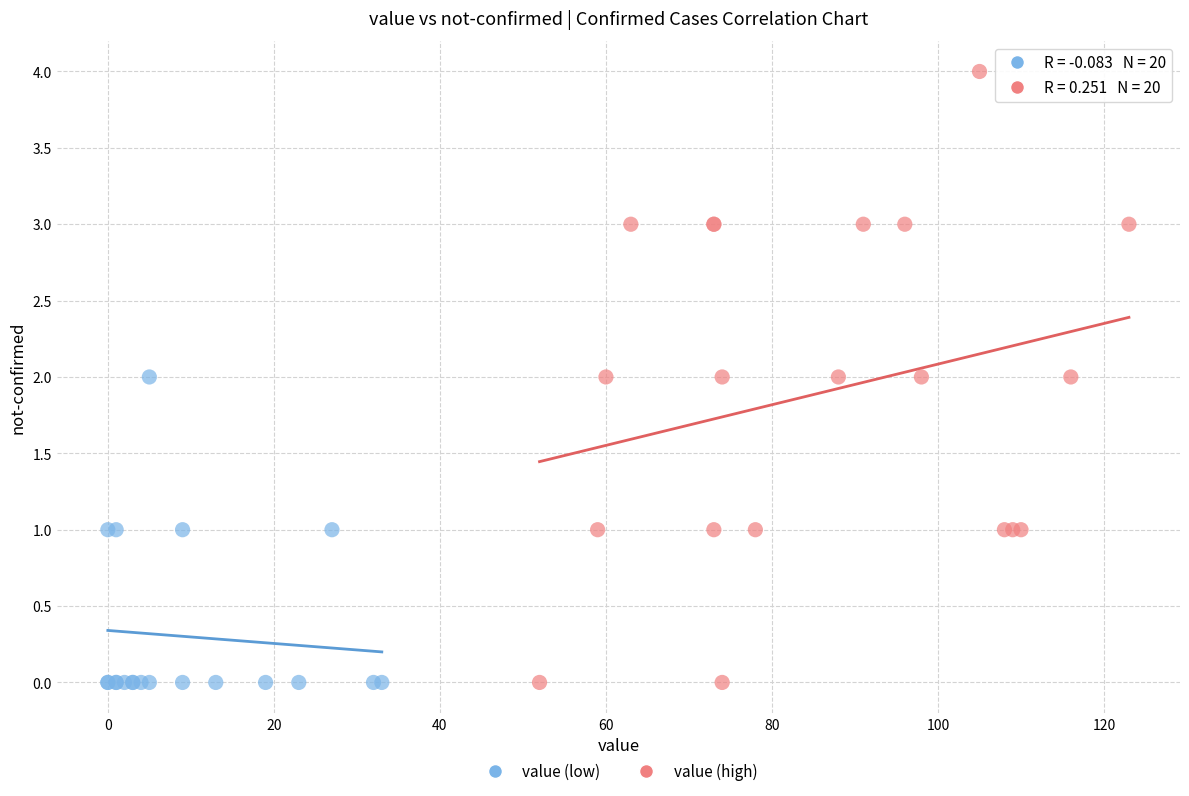

Which series contains the highest Y value?

value (high)